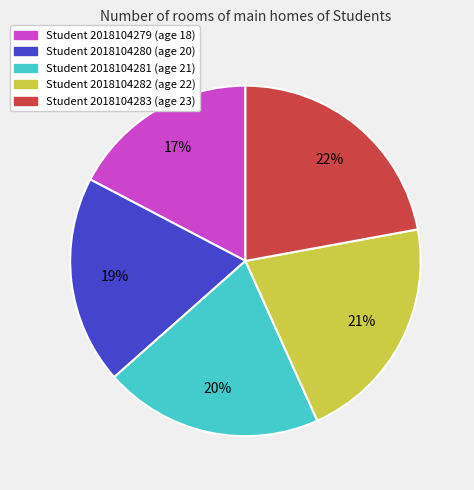

To the nearest percent, what percentage of the pie is Student 2018104280 (age 20)?

19%